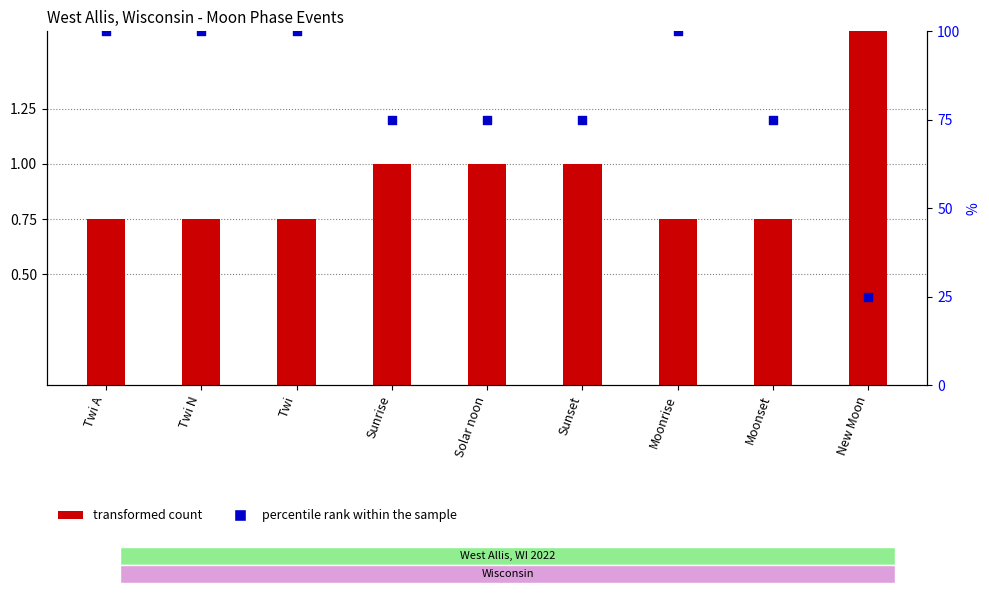

Which series has the widest spread of Y values?

percentile rank within the sample